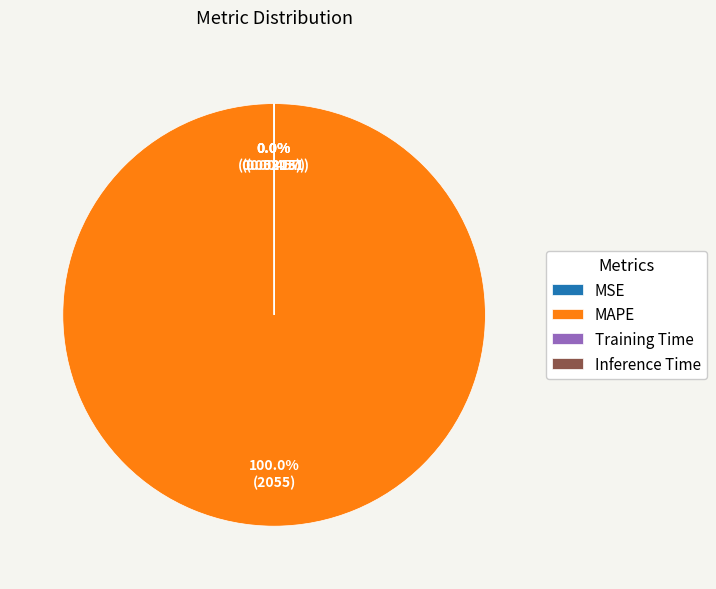

What is the largest slice in the pie chart?

MAPE